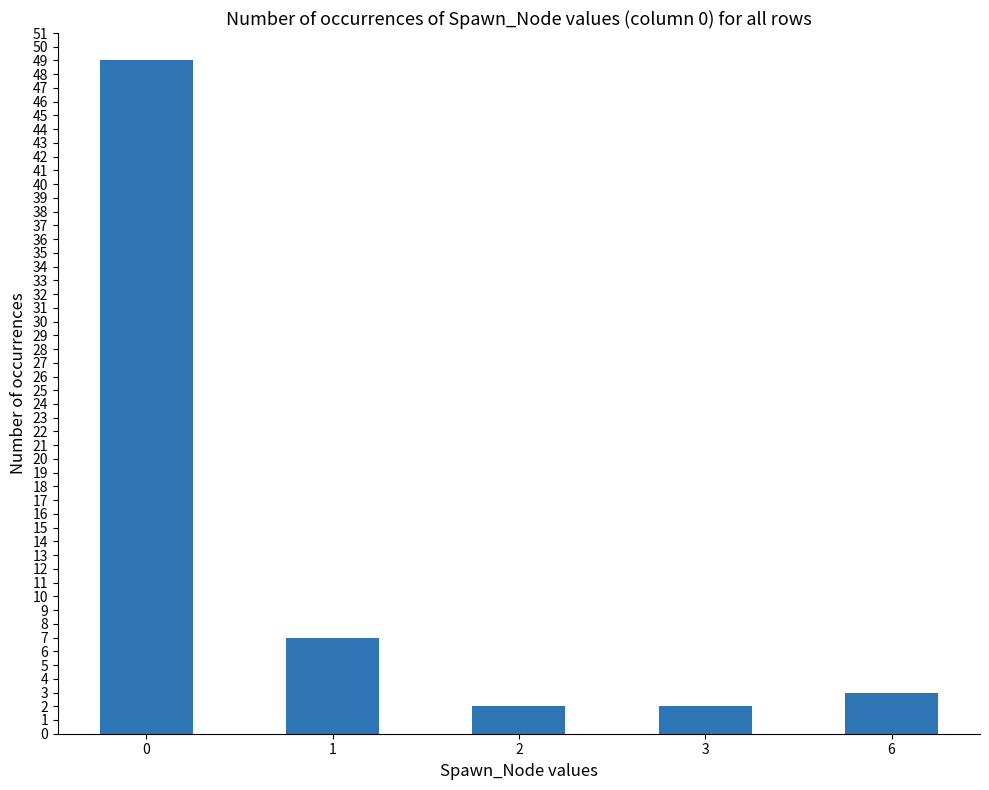

What is the value of the 3rd bar from the left?

2